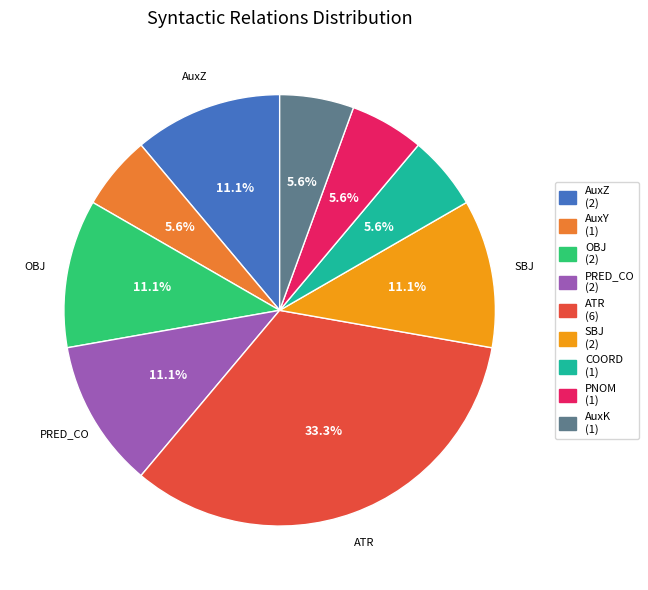

Is there a majority slice in this chart?

No